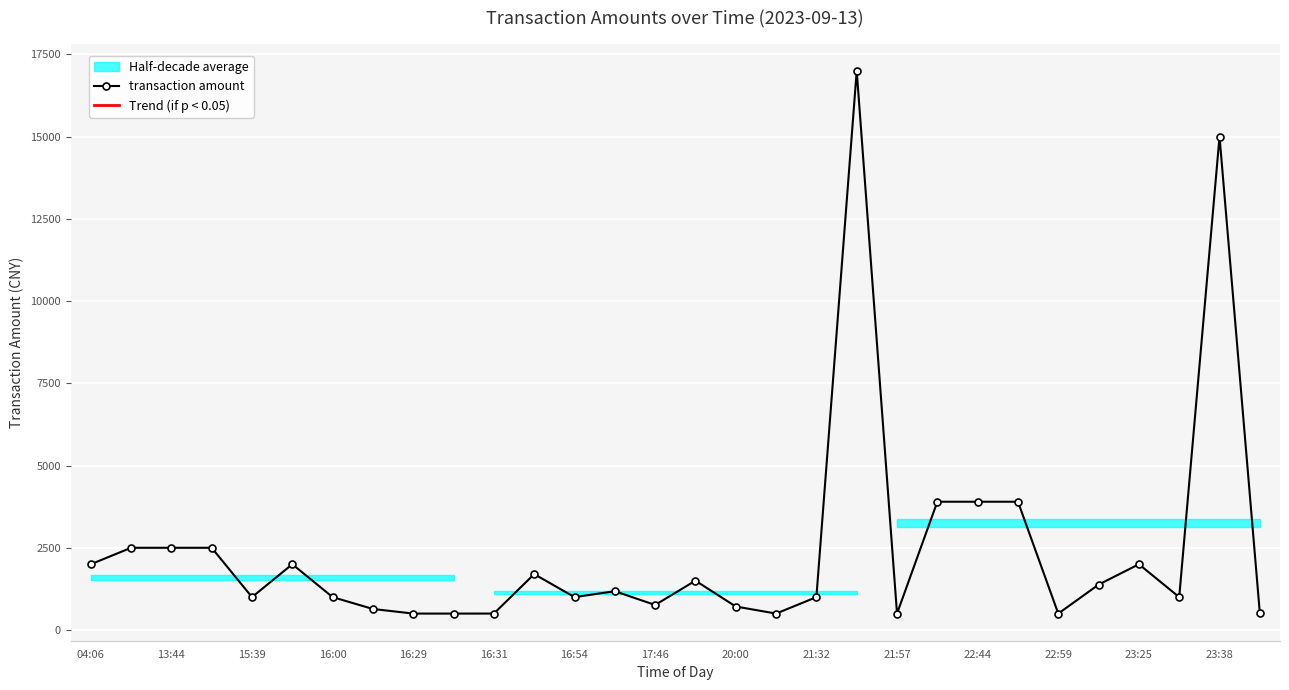

How many data points are less than 1180?

15